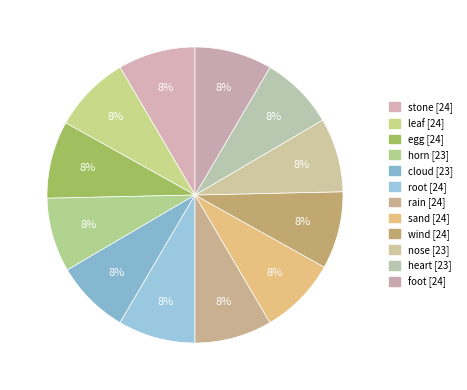

Do stone and egg together represent more than half of the pie?

No